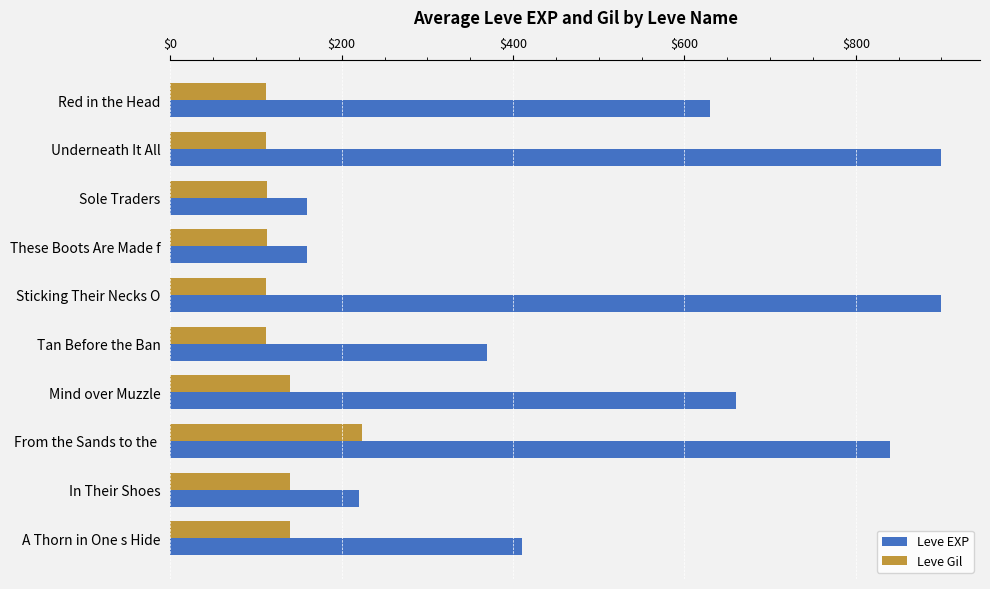

What is the smallest value displayed?

112